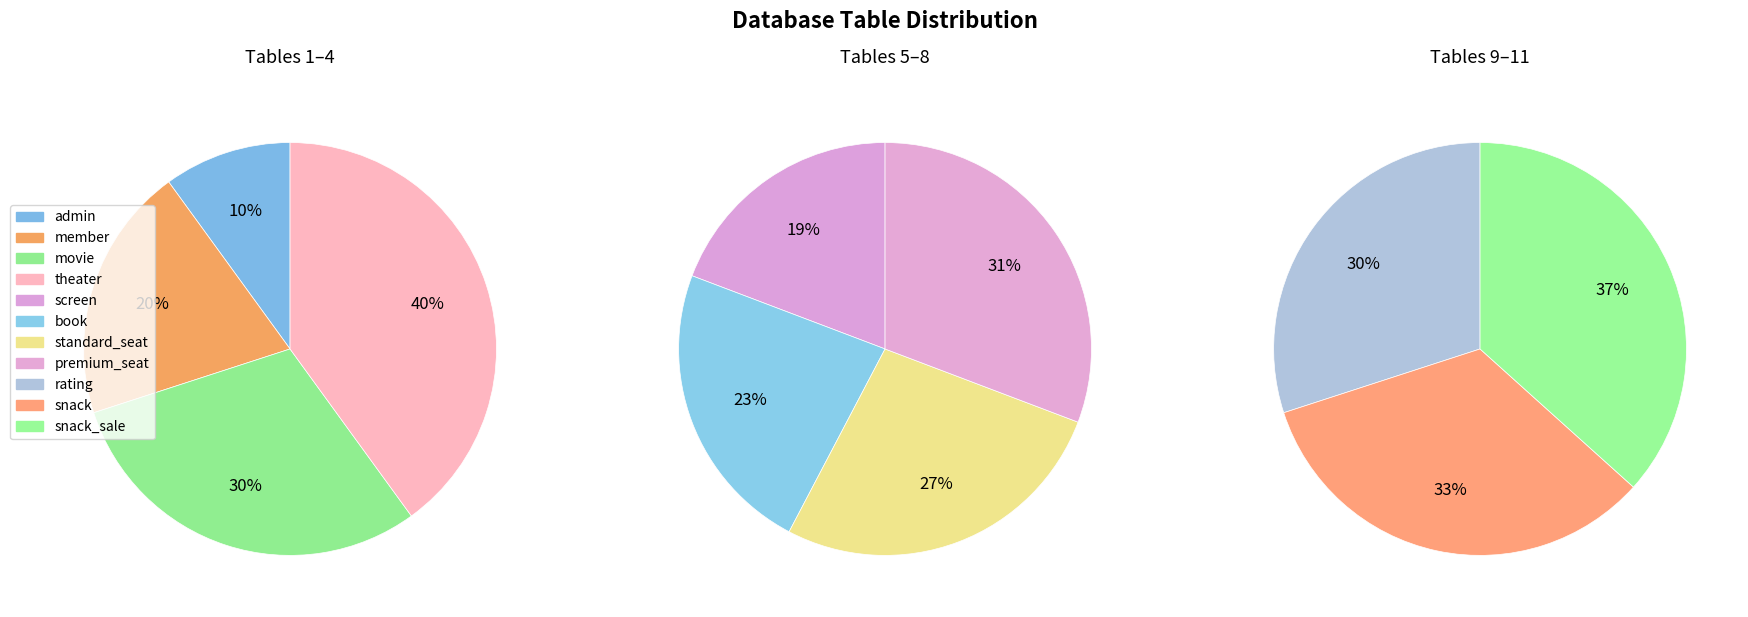

Which has a higher value, standard_seat or book?

standard_seat